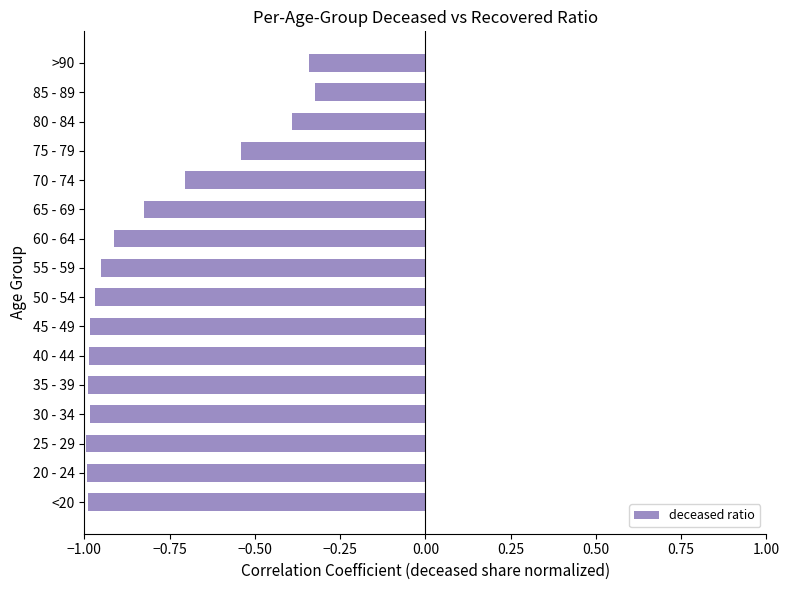

Is it true that the value at <20 is -1.3?

False